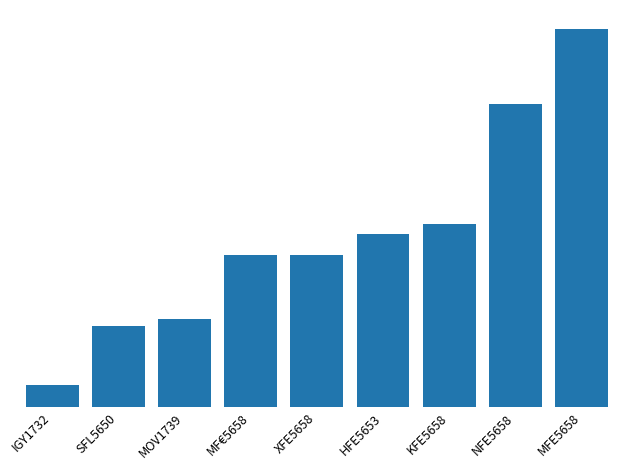

The value at SFL5650 is 0.2. True or false?

False